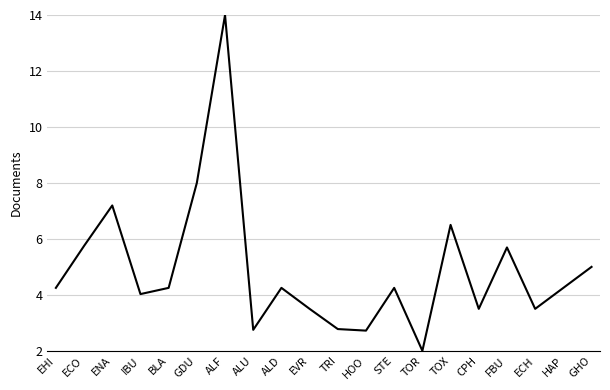

What is the smallest value displayed?

2.0